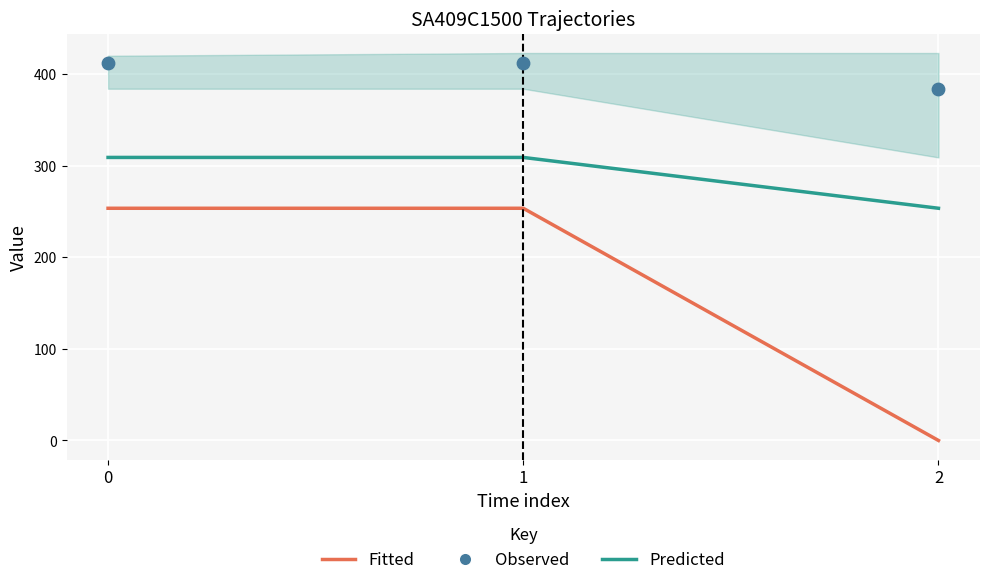

Which series reaches the minimum Y coordinate?

Fitted